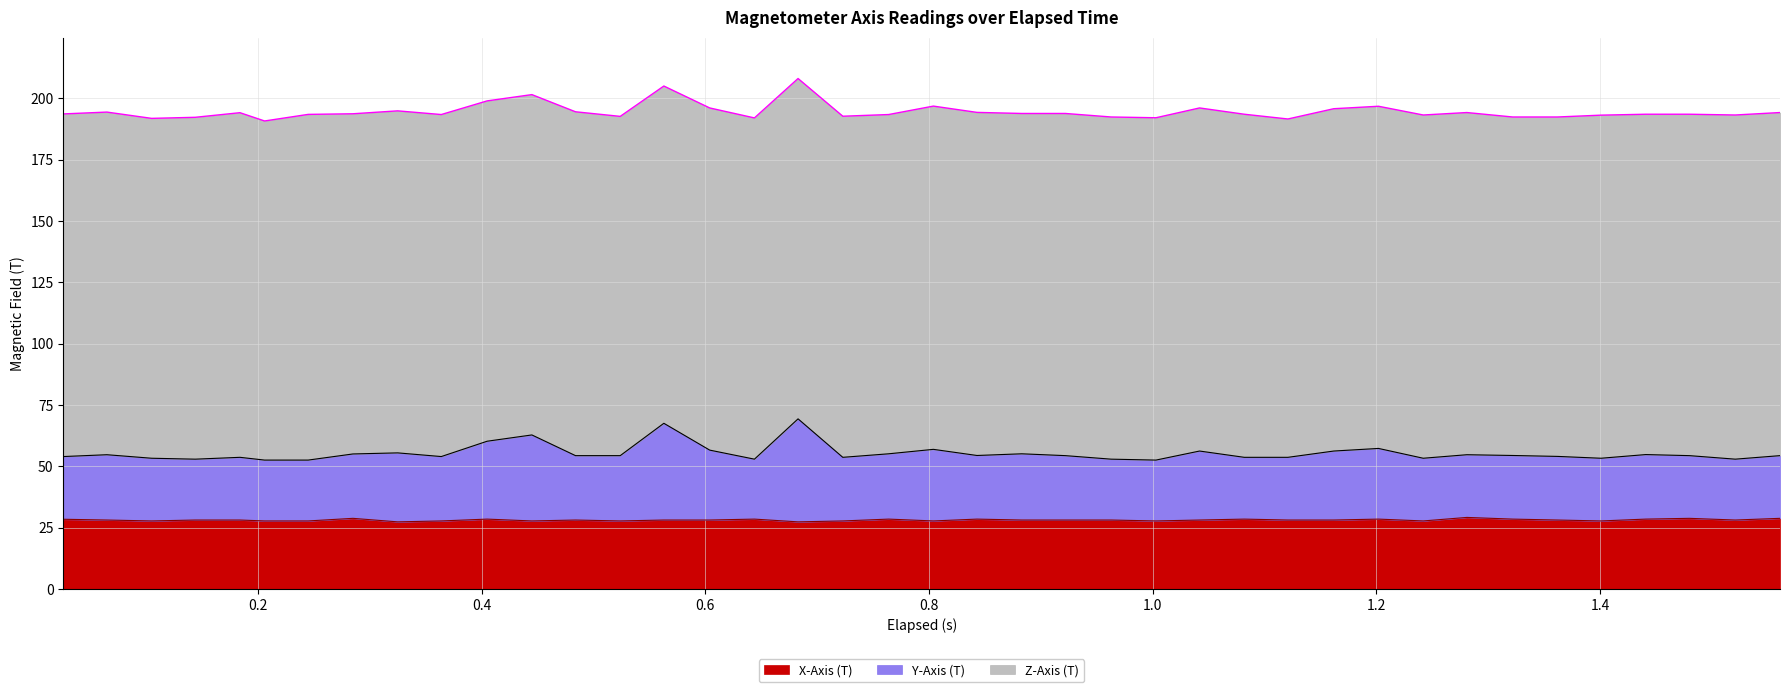

What is the minimum value for X-Axis (T)?

27.4